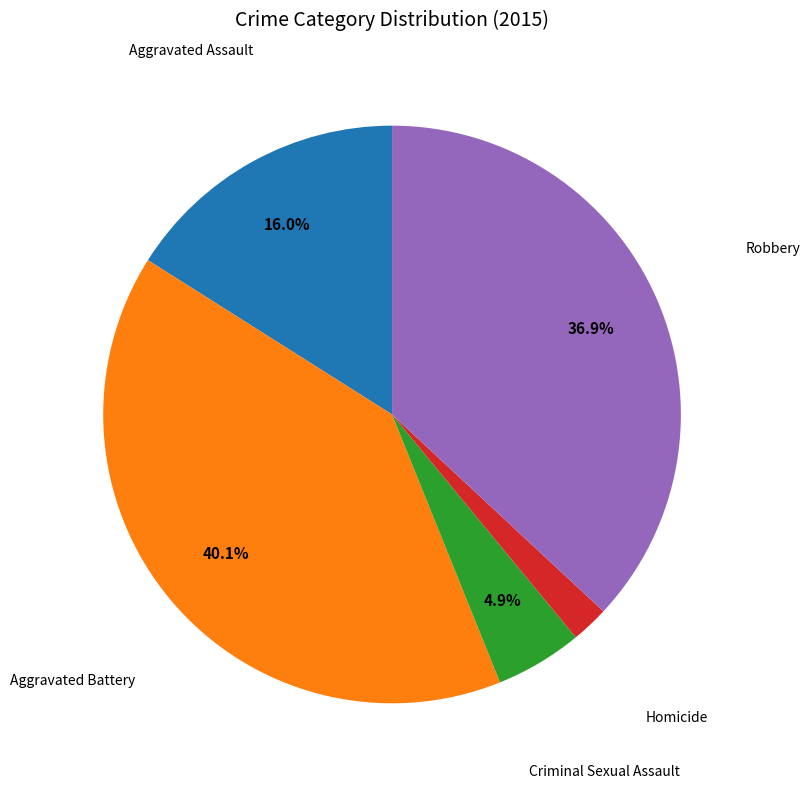

To the nearest percent, what is the difference between the largest and smallest slice percentages?

38%